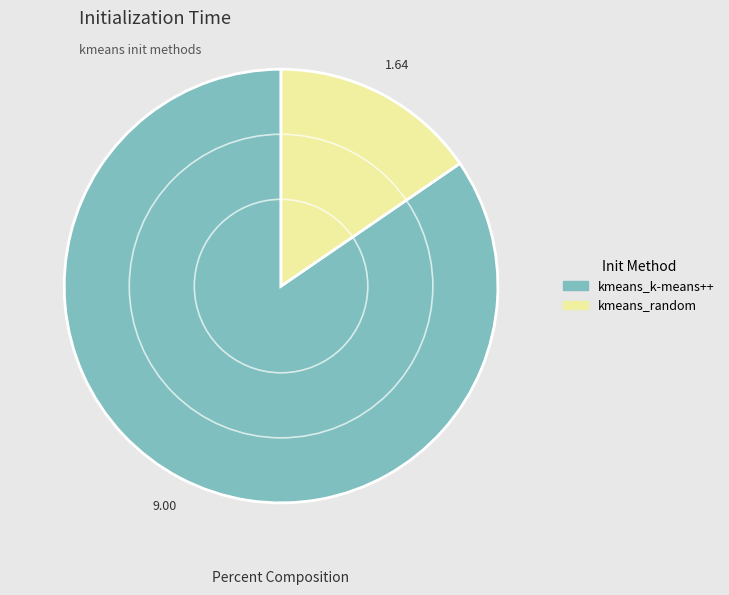

True or false: kmeans_random accounts for 15% of the total.

True